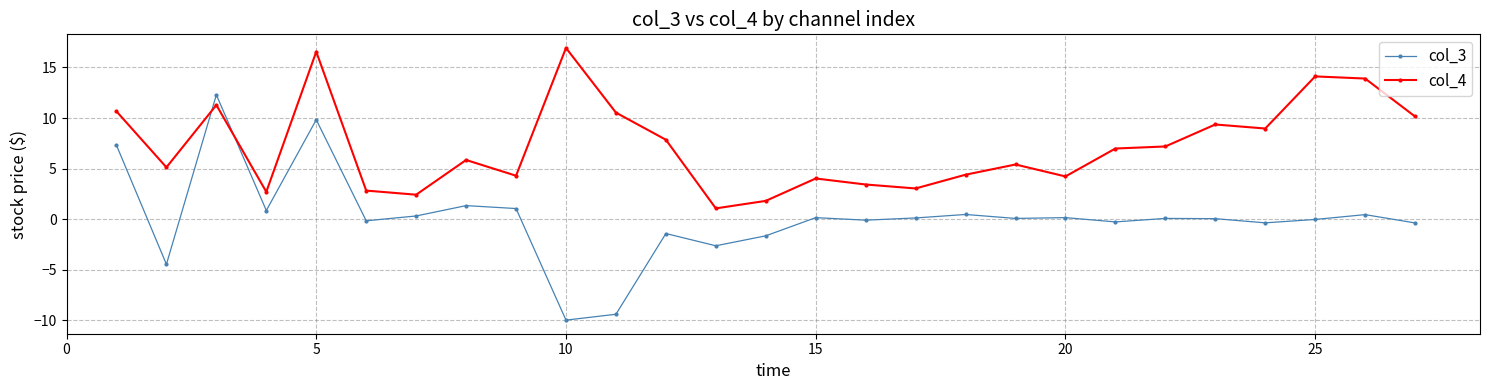

What is the difference between the second highest and second lowest values in the col_4 series?

14.7